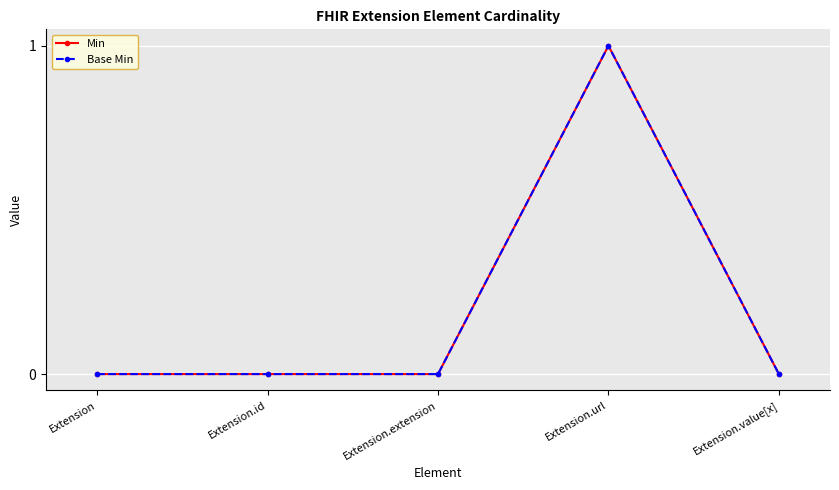

Does the chart have visible grid lines?

Yes